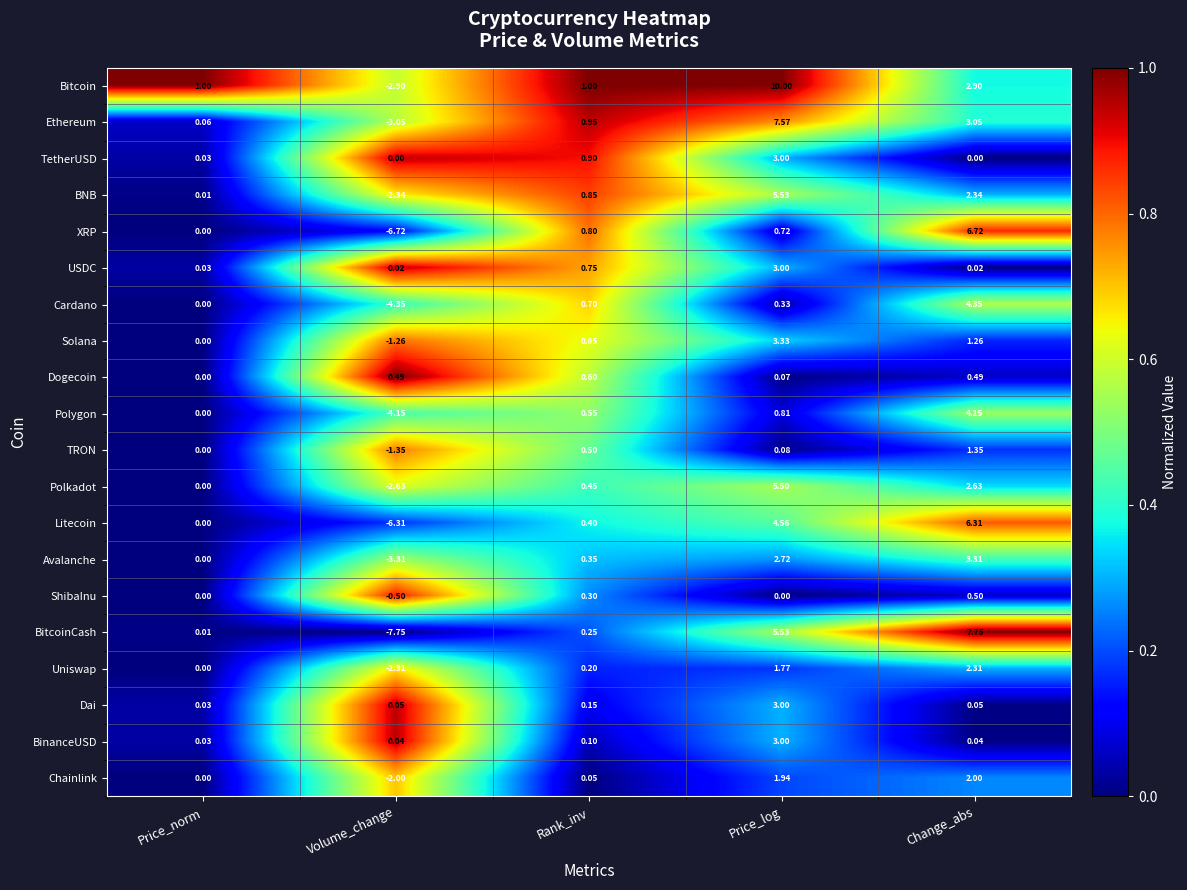

What is the total value across all series at Volume_change?

-50.3